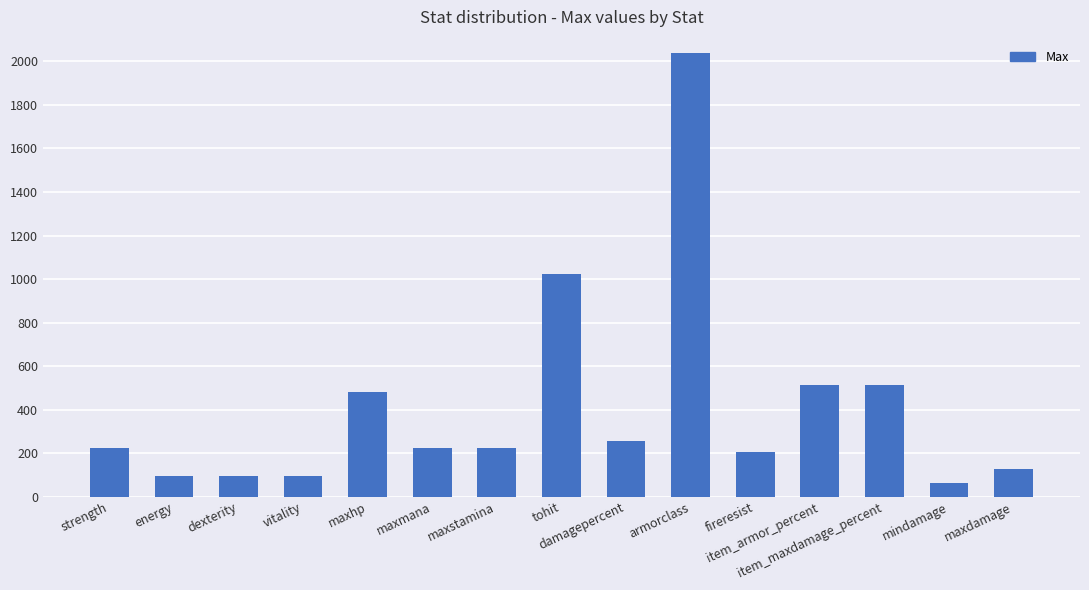

What position from the right is item_armor_percent?

4